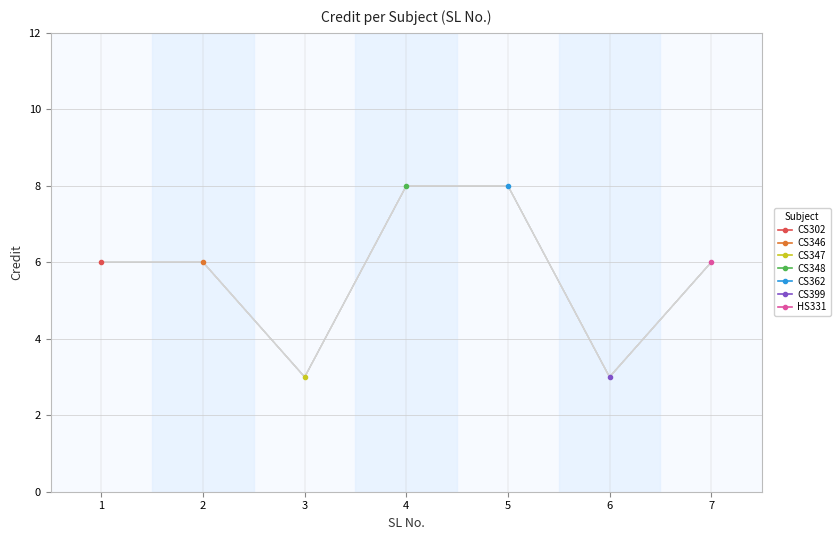

Which has a higher value, 2 or 5?

5